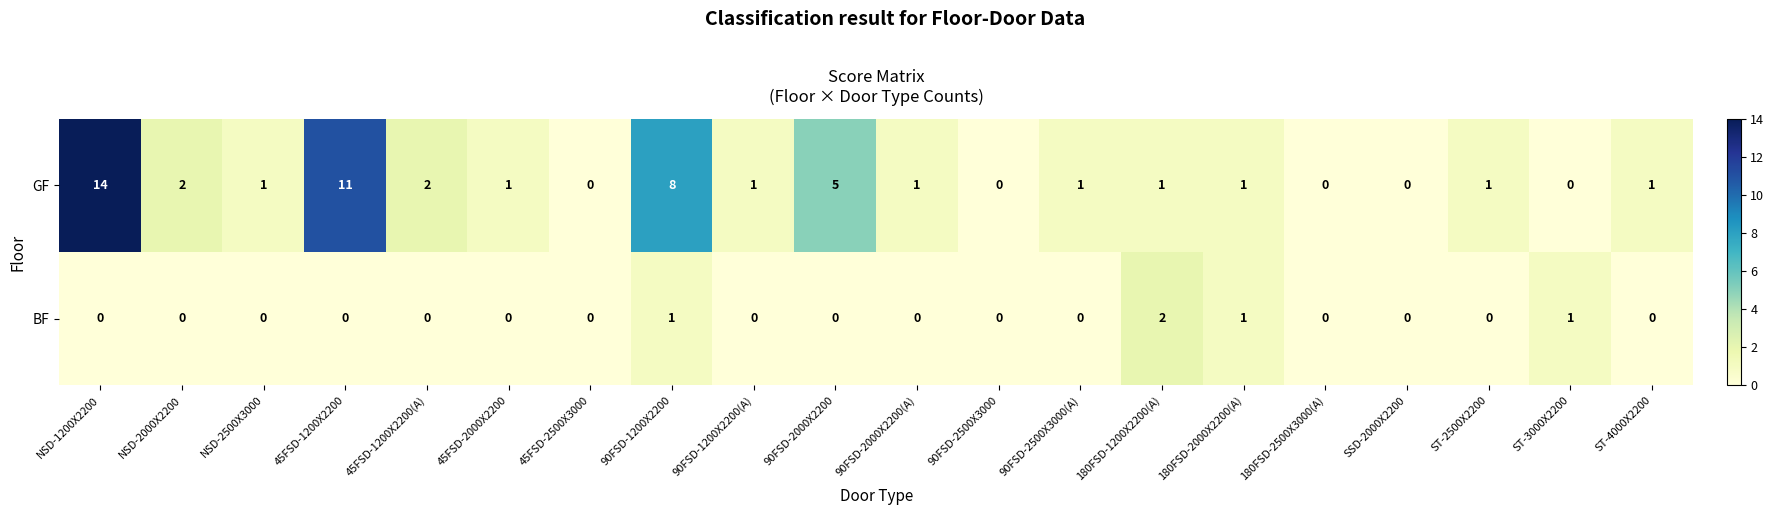

How many BF values are between 0 and 1?

19